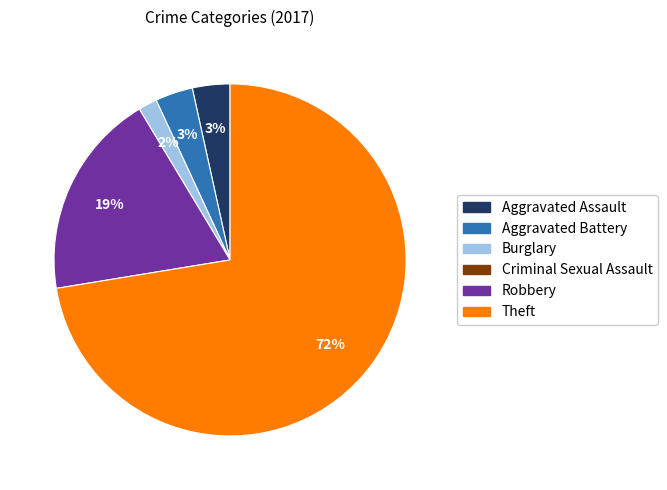

True or false: Theft accounts for 72% of the total.

True